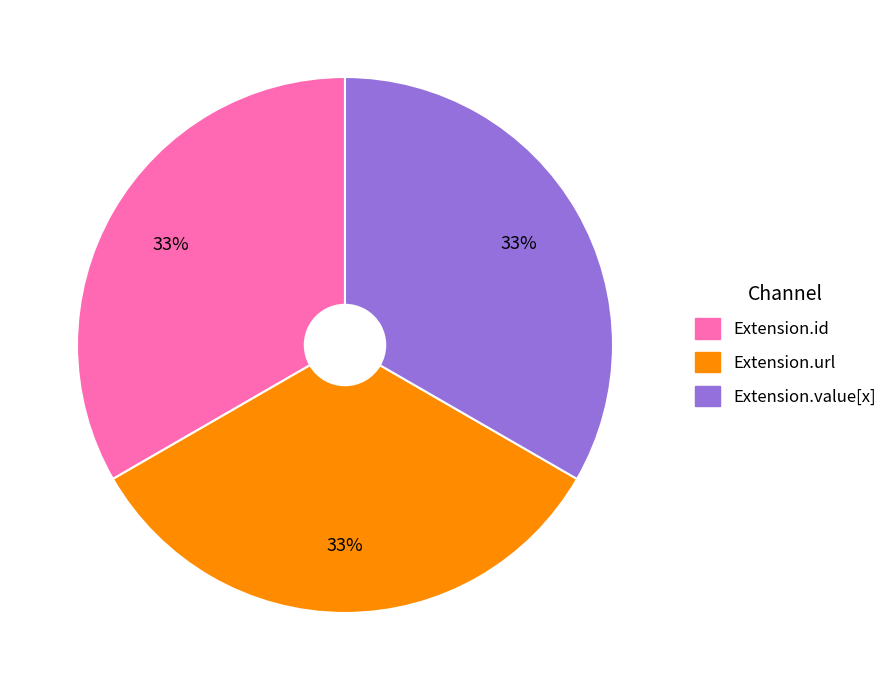

Is there any slice that represents more than half of the pie?

No